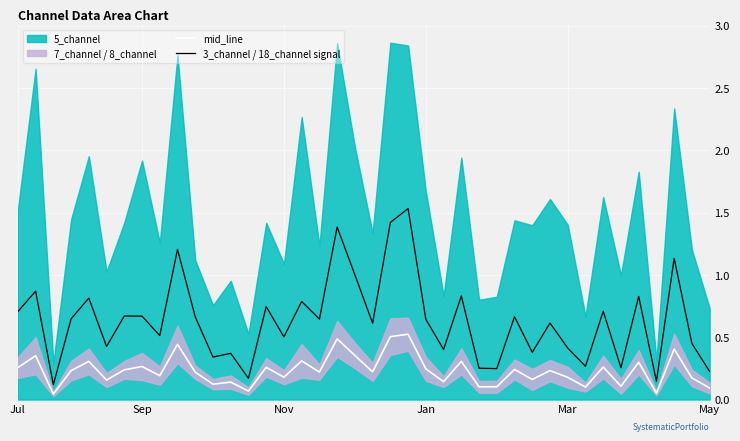

True or false: mid_line and 3_channel / 18_channel signal cross at least once.

False